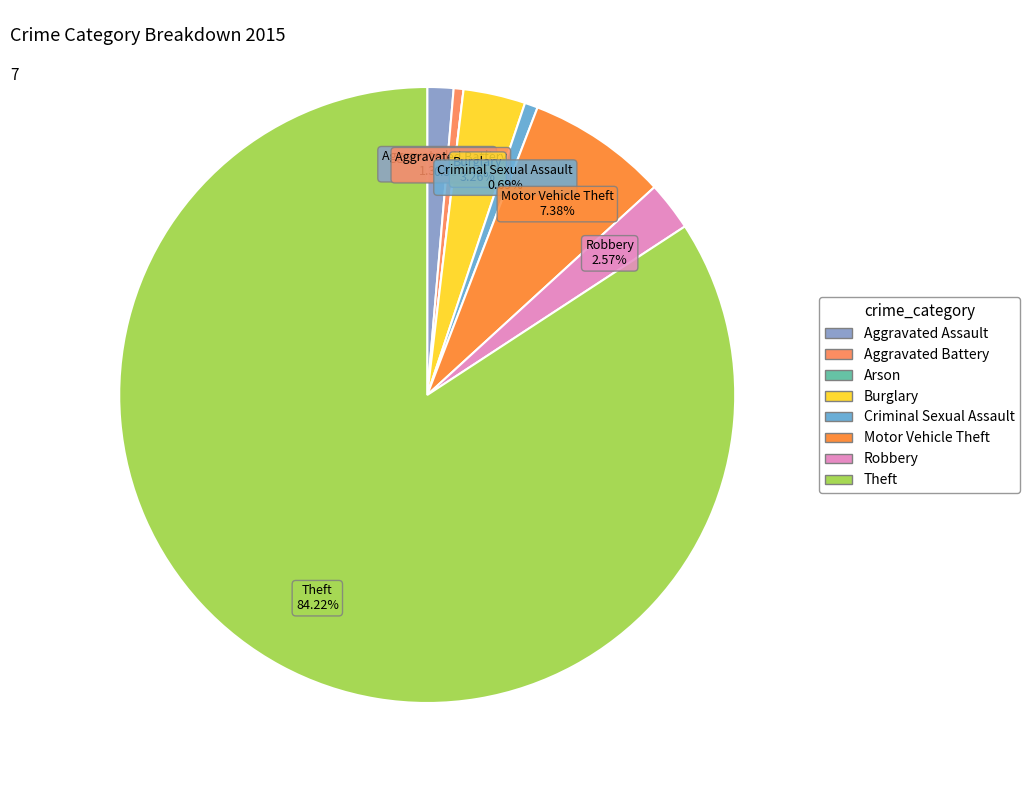

What percentage is NOT represented by Theft?

15.8%